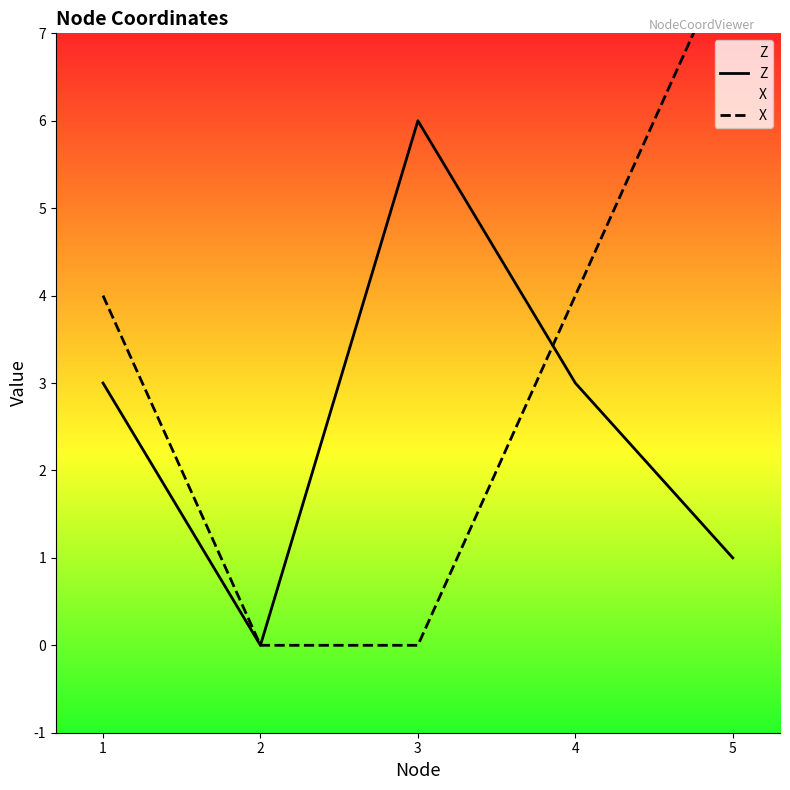

Where do Z and X first cross each other?

3 and 4